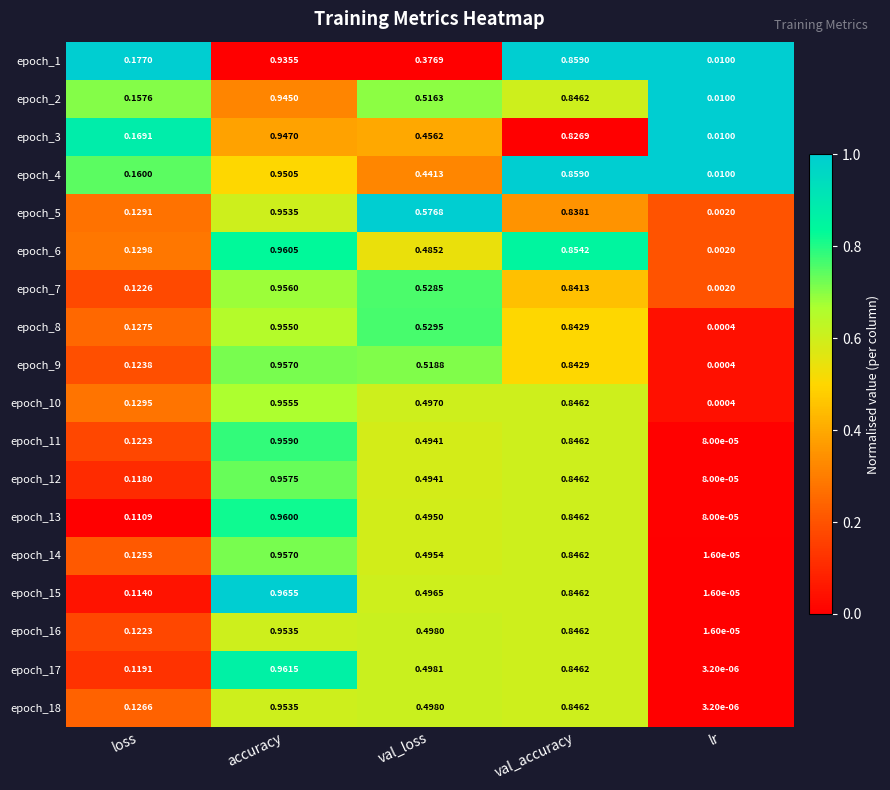

Count the number of categories in the chart.

5